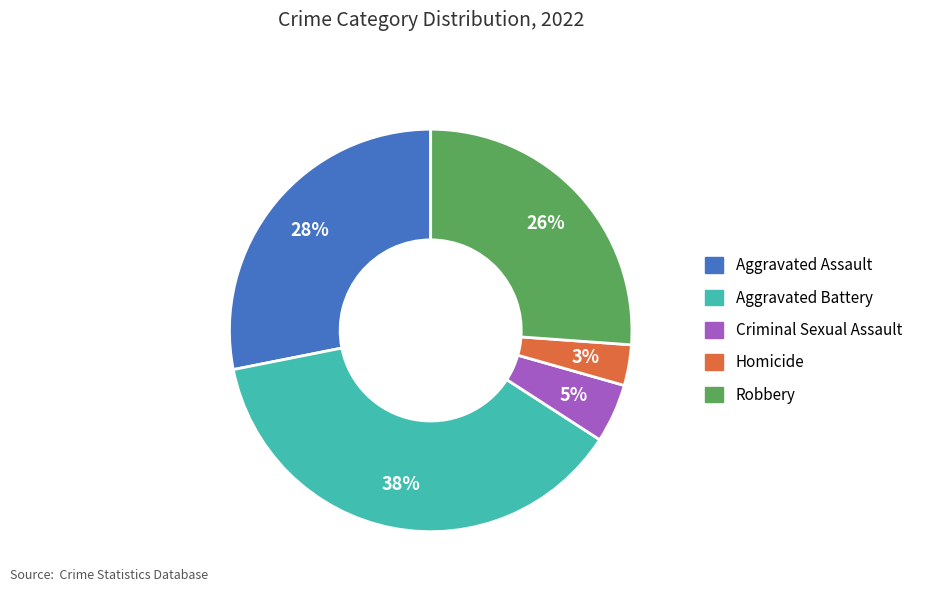

The Aggravated Battery slice represents 38% of the pie. True or false?

True